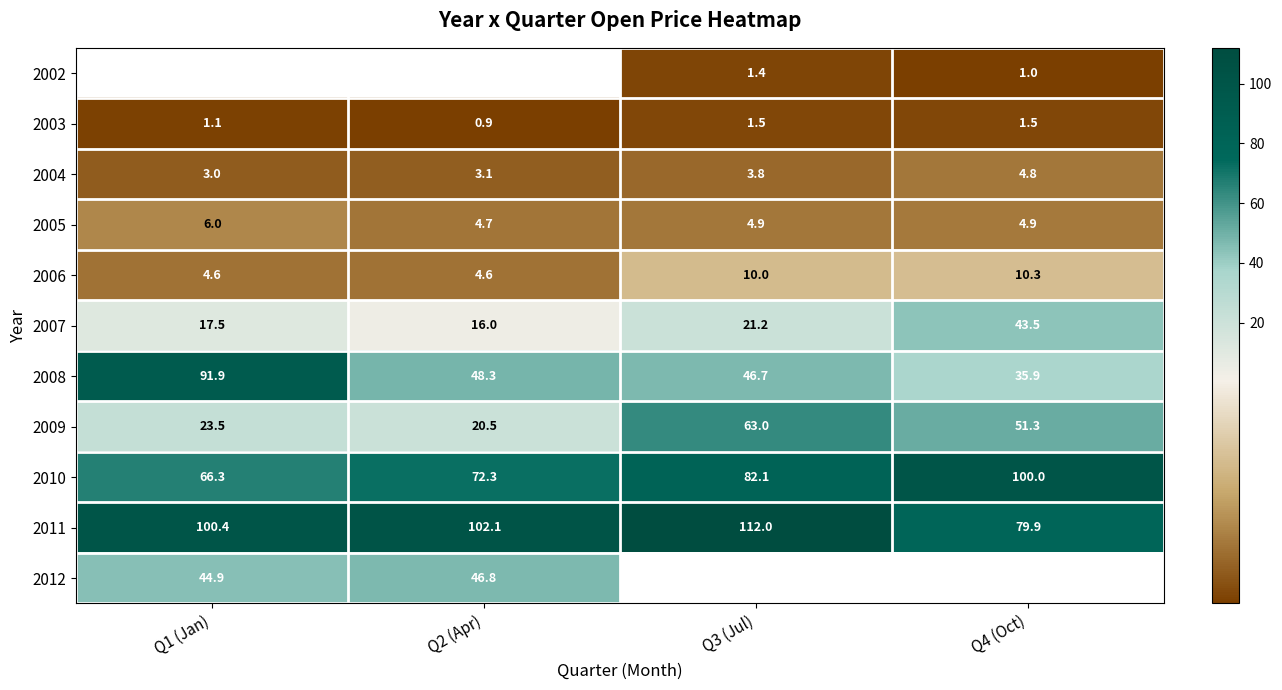

Which series has the widest spread of values?

2008